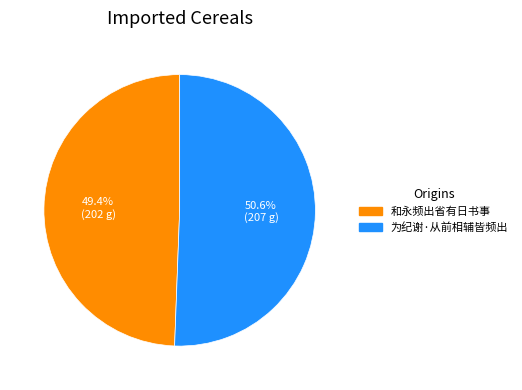

What percentage is the 为纪谢·从前相辅皆频出 slice, to the nearest percent?

51%